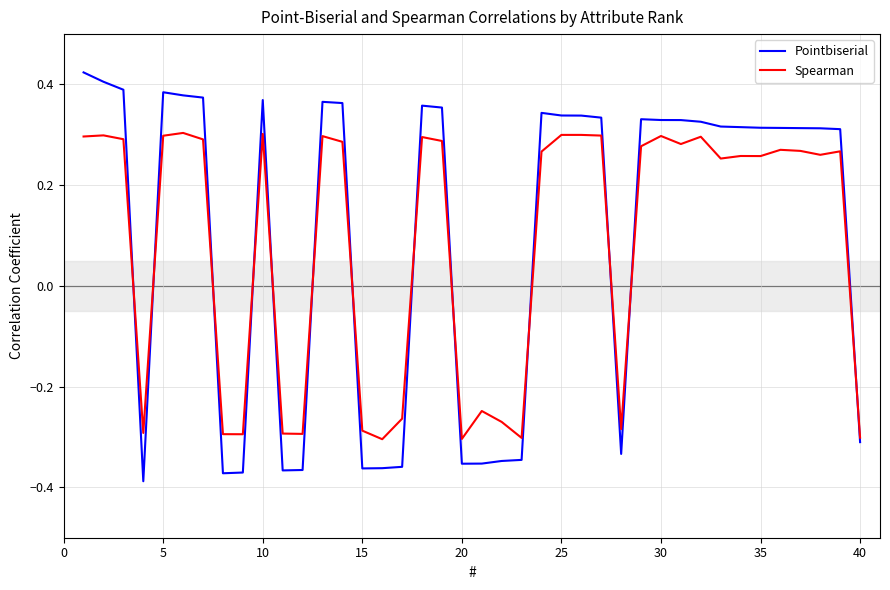

Does the chart have visible grid lines?

Yes